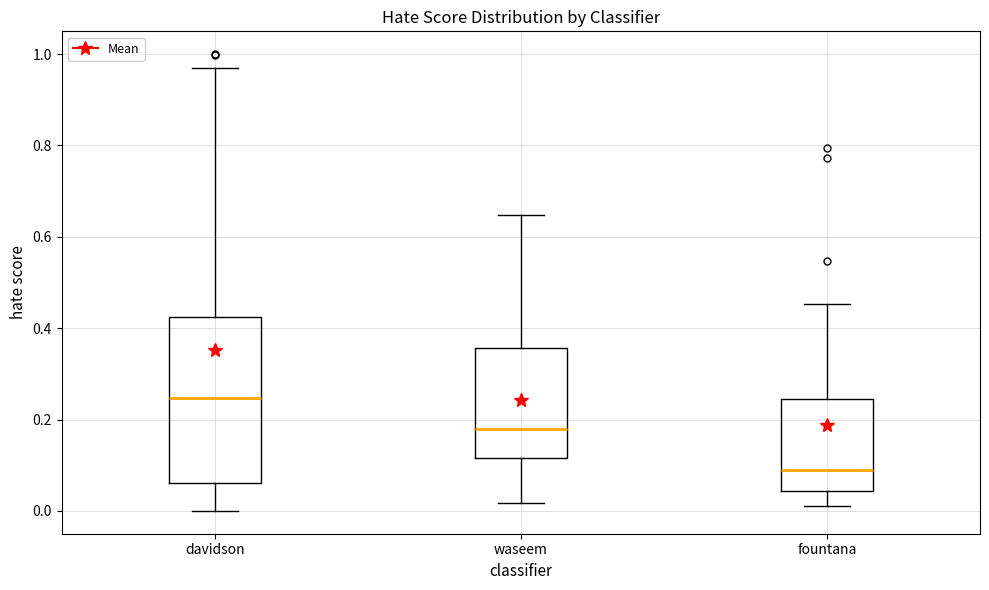

Reading left to right, transcribe this box plot: for each box, give where its median line is, the range the box spans, and where its two whiskers end, as read against the y-axis. The values are not printed on the chart, so give them approximately, as read against the axis.

davidson: median 0.24, box 0.06 to 0.42, whiskers 0.00 to 0.98
waseem: median 0.18, box 0.12 to 0.36, whiskers 0.02 to 0.64
fountana: median 0.10, box 0.04 to 0.24, whiskers 0.02 to 0.46